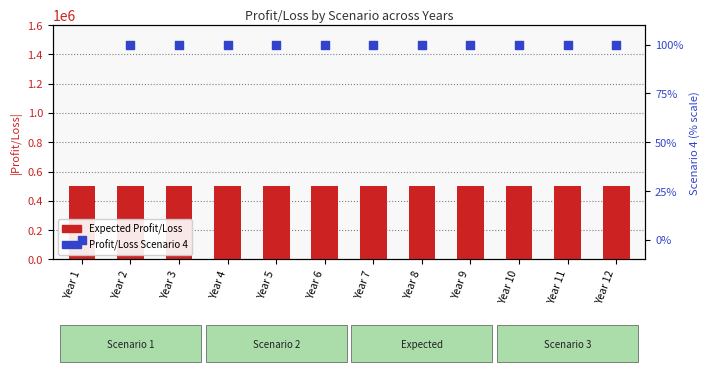

What are all the series names shown in the legend?

Expected Profit/Loss, Profit/Loss Scenario 4